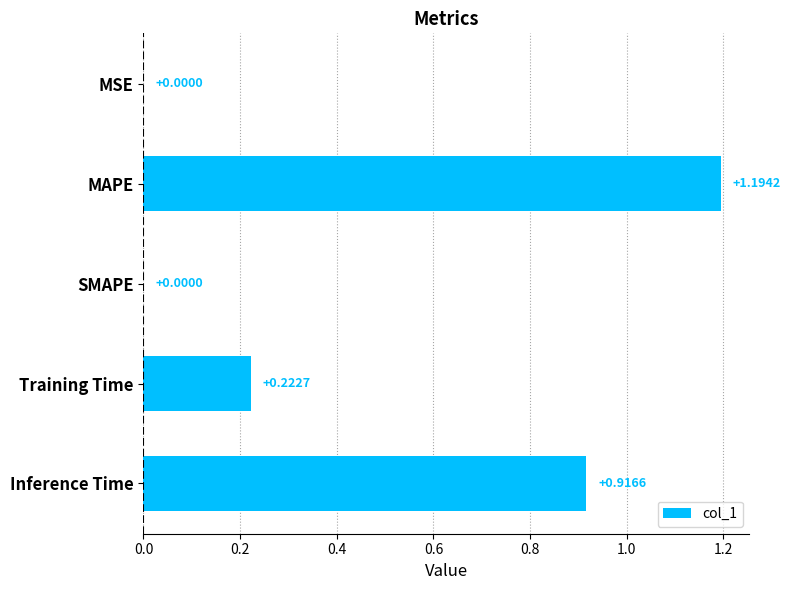

What is the sum of all values?

2.3